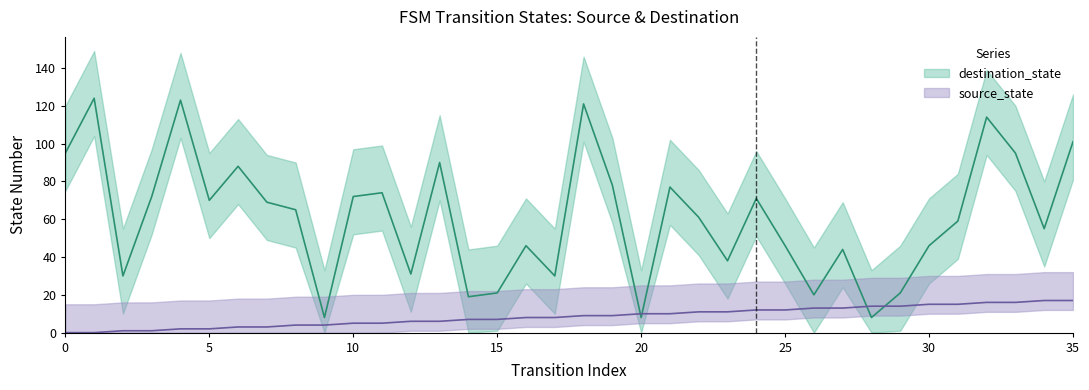

The value of destination_state at 14 is 19. True or false?

True